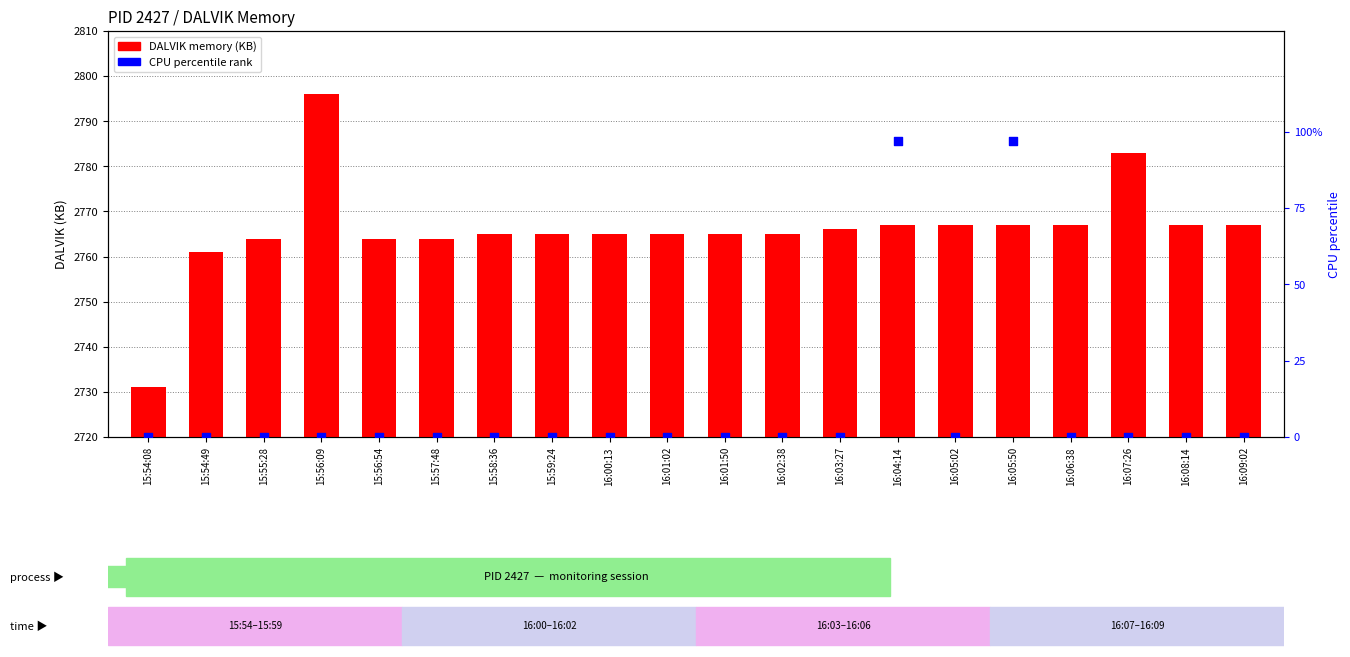

At how many categories does at least one series exceed 2274?

20